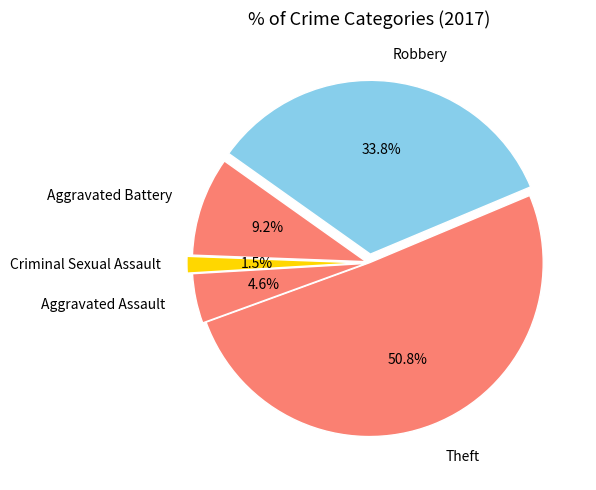

To the nearest percent, what is the combined percentage of Theft and Aggravated Assault?

55%